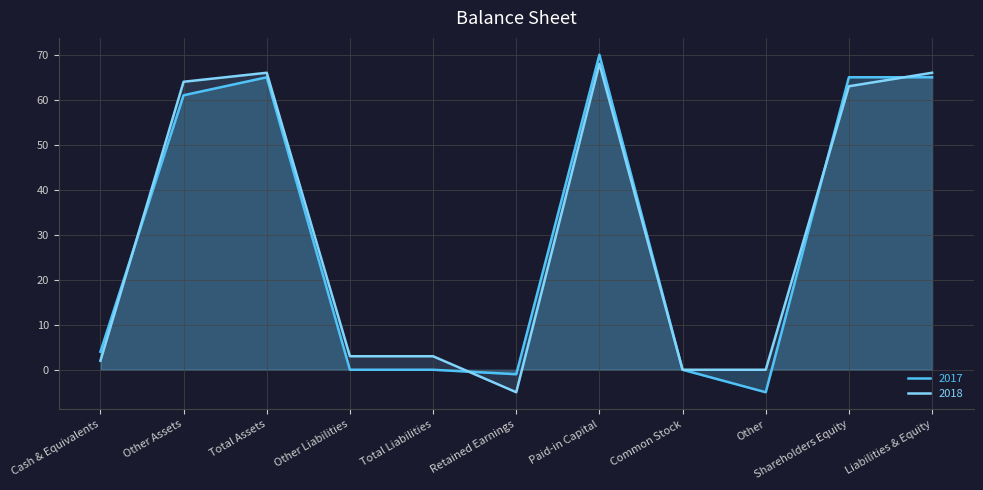

What position from the right is Cash & Equivalents?

11